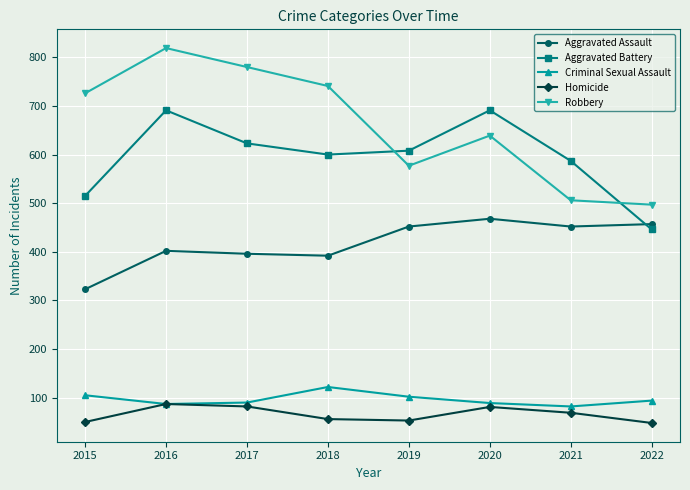

What is the lowest value of the Robbery series?

497